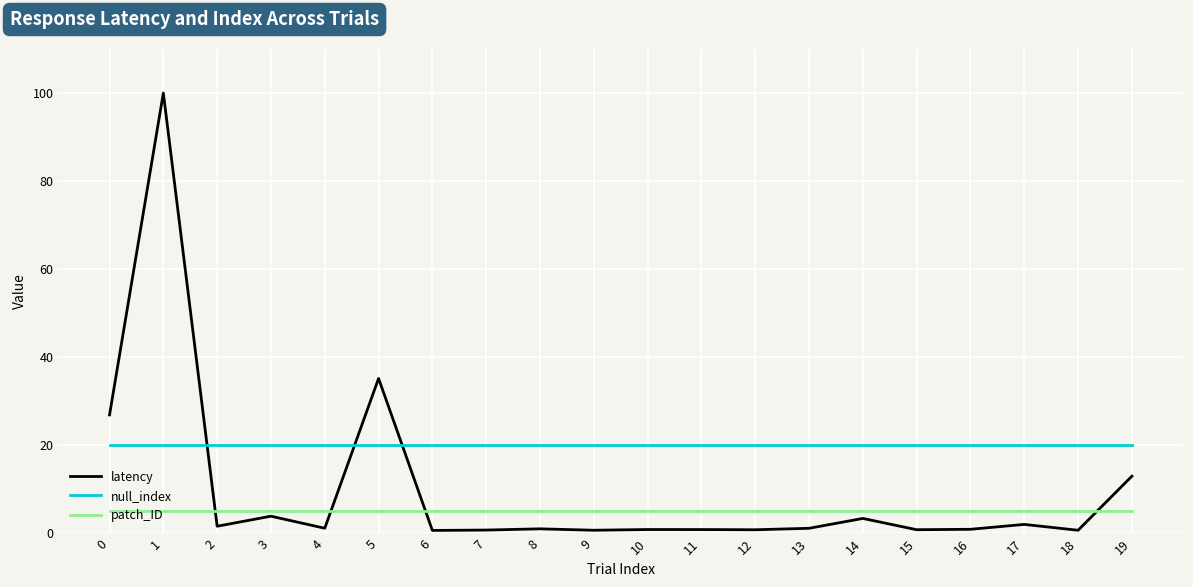

Does the chart display data point markers on the line(s)?

No